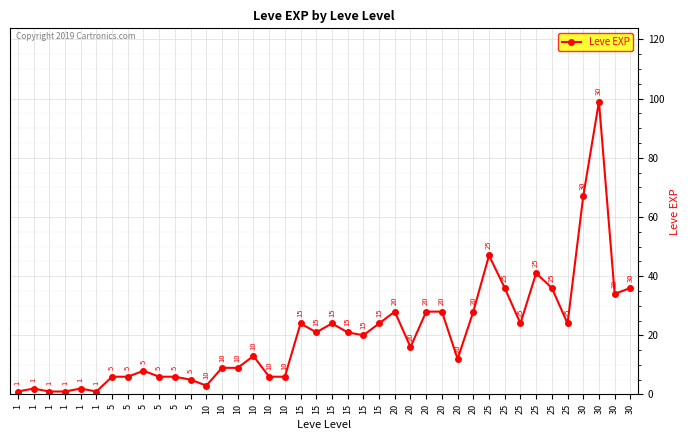

Rank the categories by value from lowest to highest.

1, 1, 1, 1, 1, 1, 10, 5, 5, 5, 5, 5, 10, 10, 5, 10, 10, 20, 10, 20, 15, 15, 15, 15, 15, 15, 25, 25, 20, 20, 20, 20, 30, 25, 25, 30, 25, 25, 30, 30